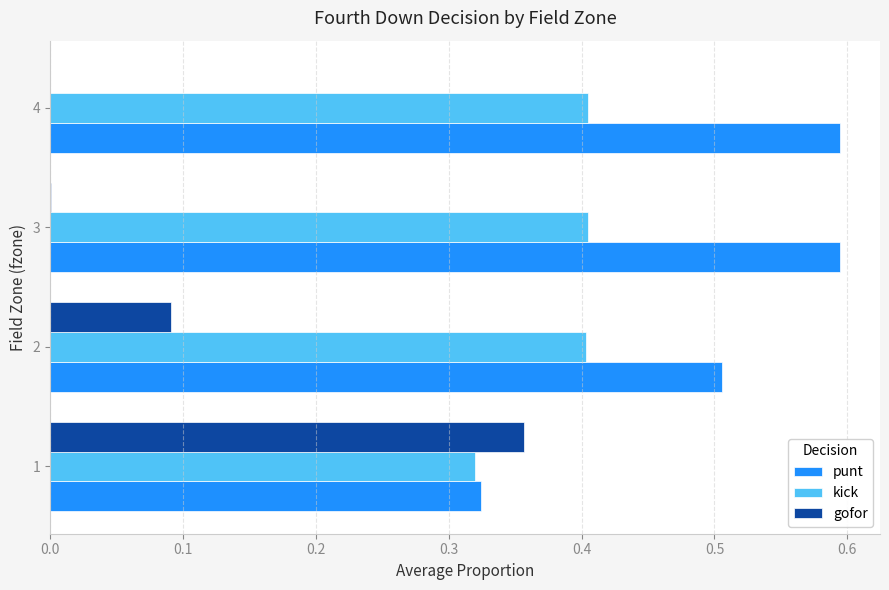

Between 1 and 2, which series saw the biggest shift?

gofor